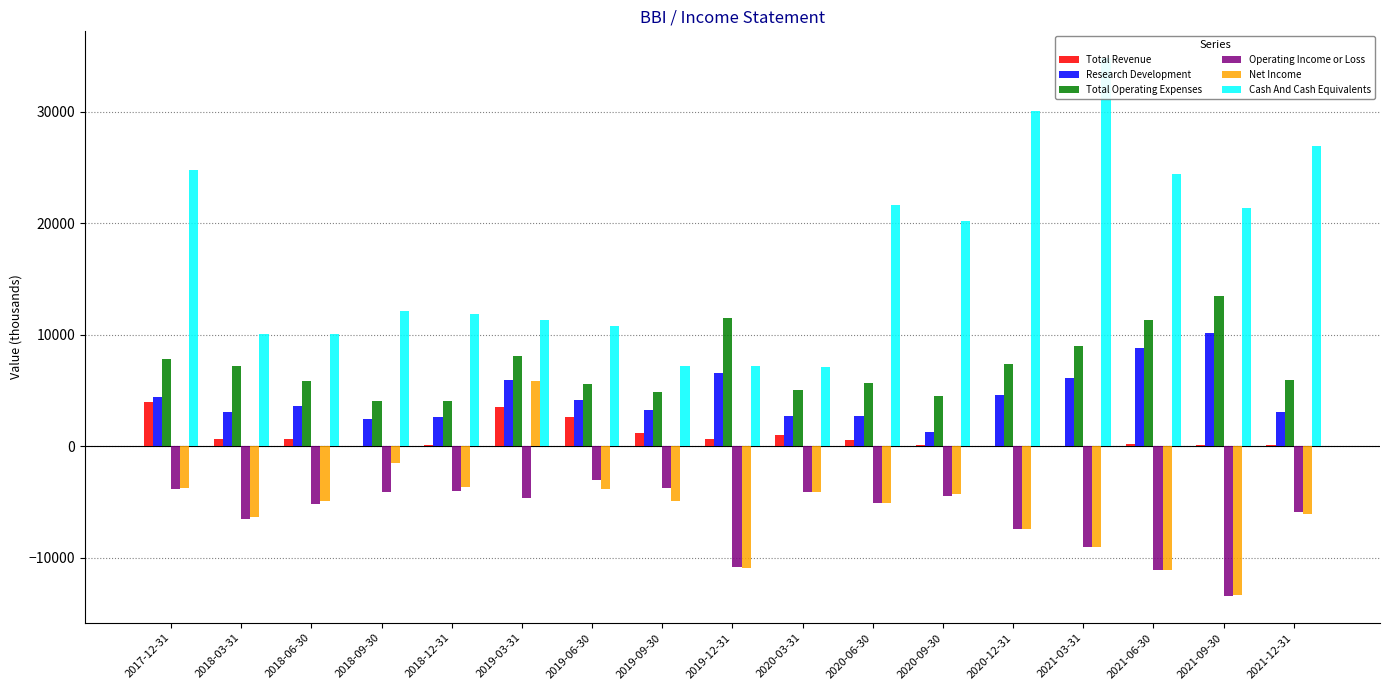

List the series in order of their peak value, highest first.

Cash And Cash Equivalents, Total Operating Expenses, Research Development, Net Income, Total Revenue, Operating Income or Loss